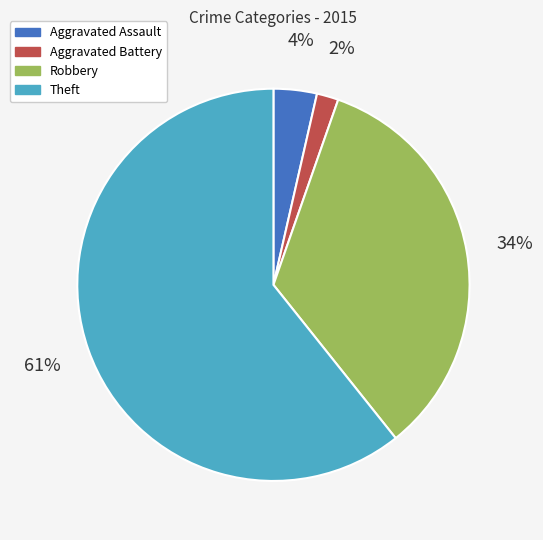

Rank the categories by value from highest to lowest.

Theft, Robbery, Aggravated Assault, Aggravated Battery